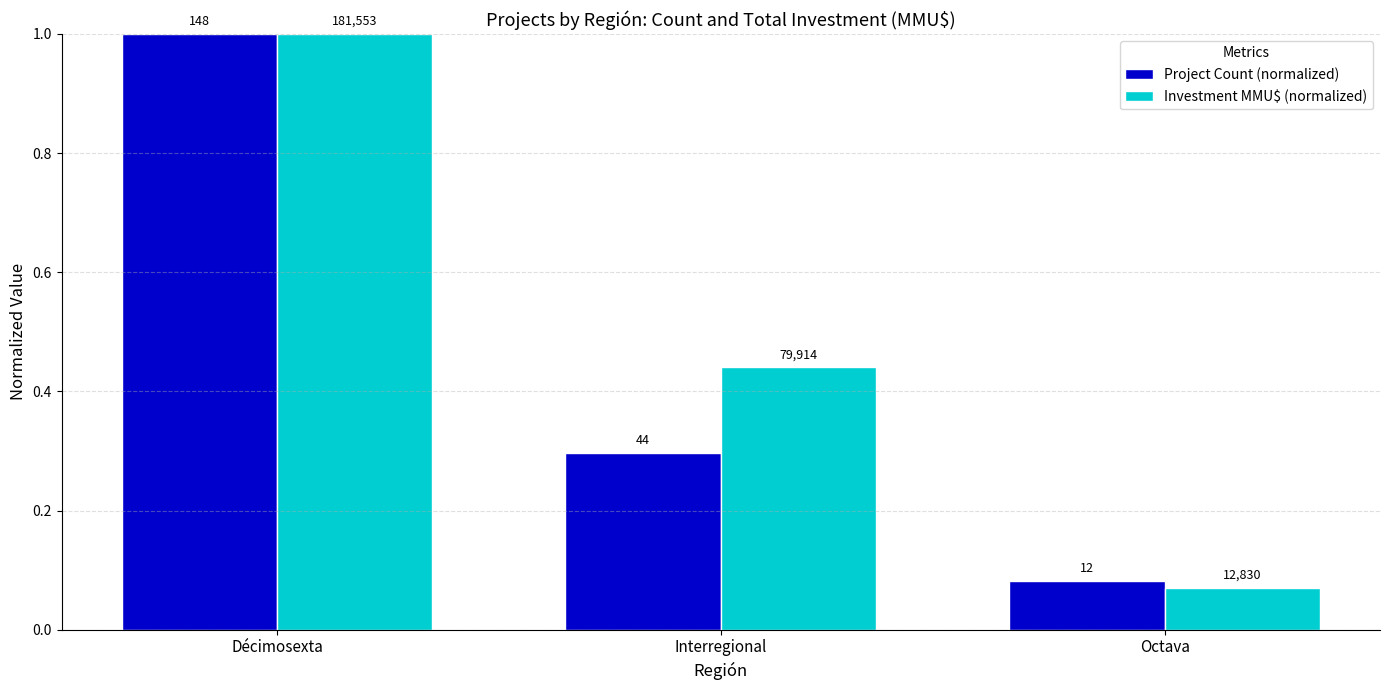

What are all the series names shown in the legend?

Project Count (normalized), Investment MMU$ (normalized)